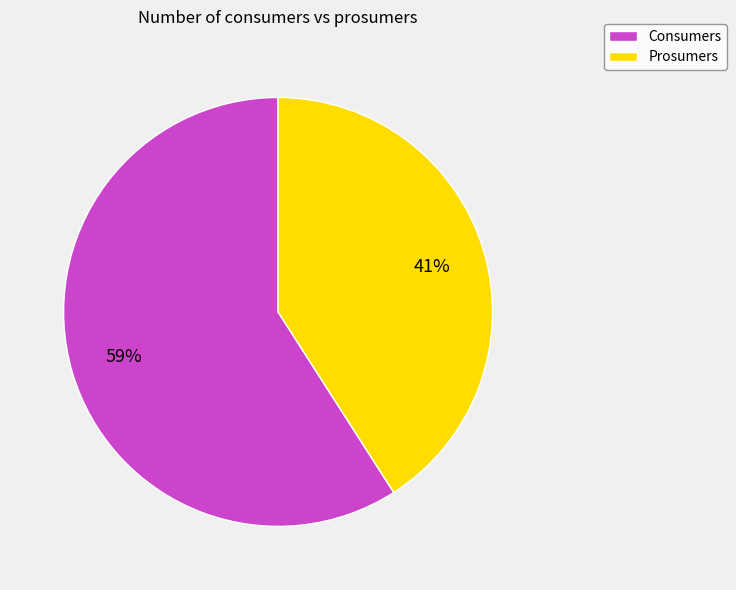

How many segments does this pie chart have?

2